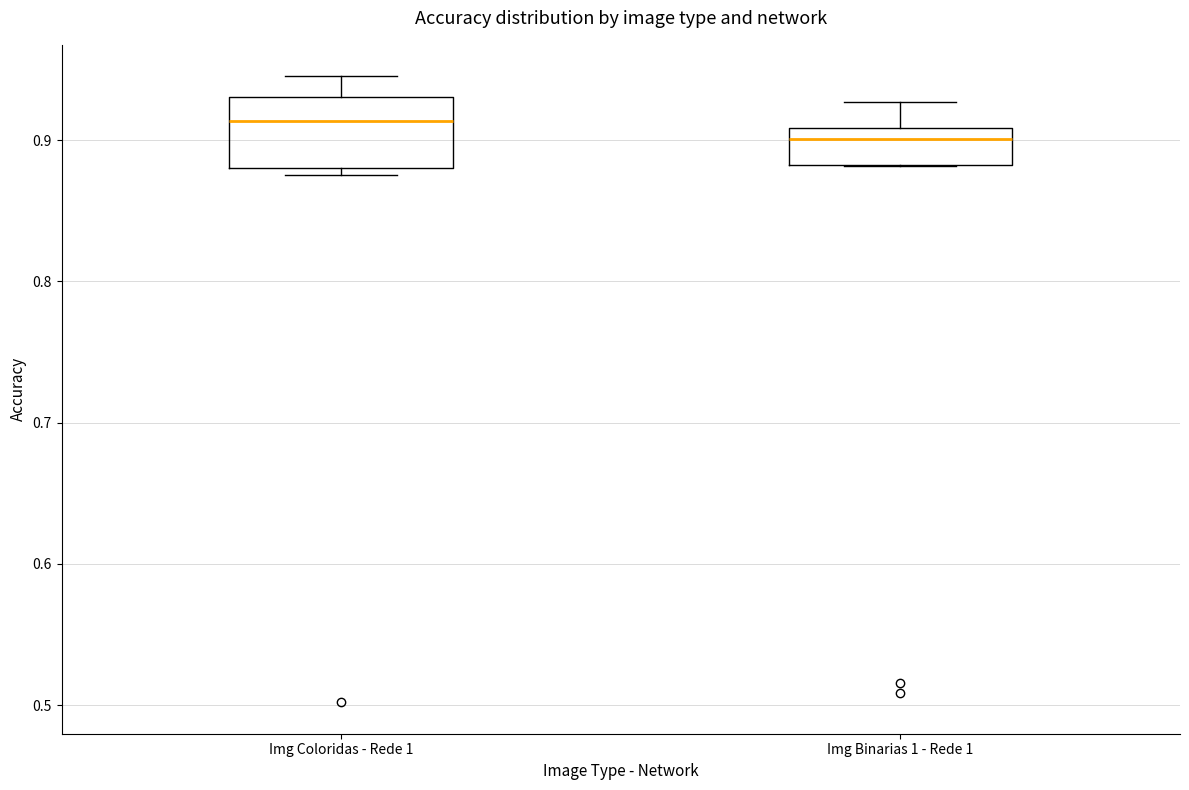

Which box has the lowest median line?

Img Binarias 1 - Rede 1